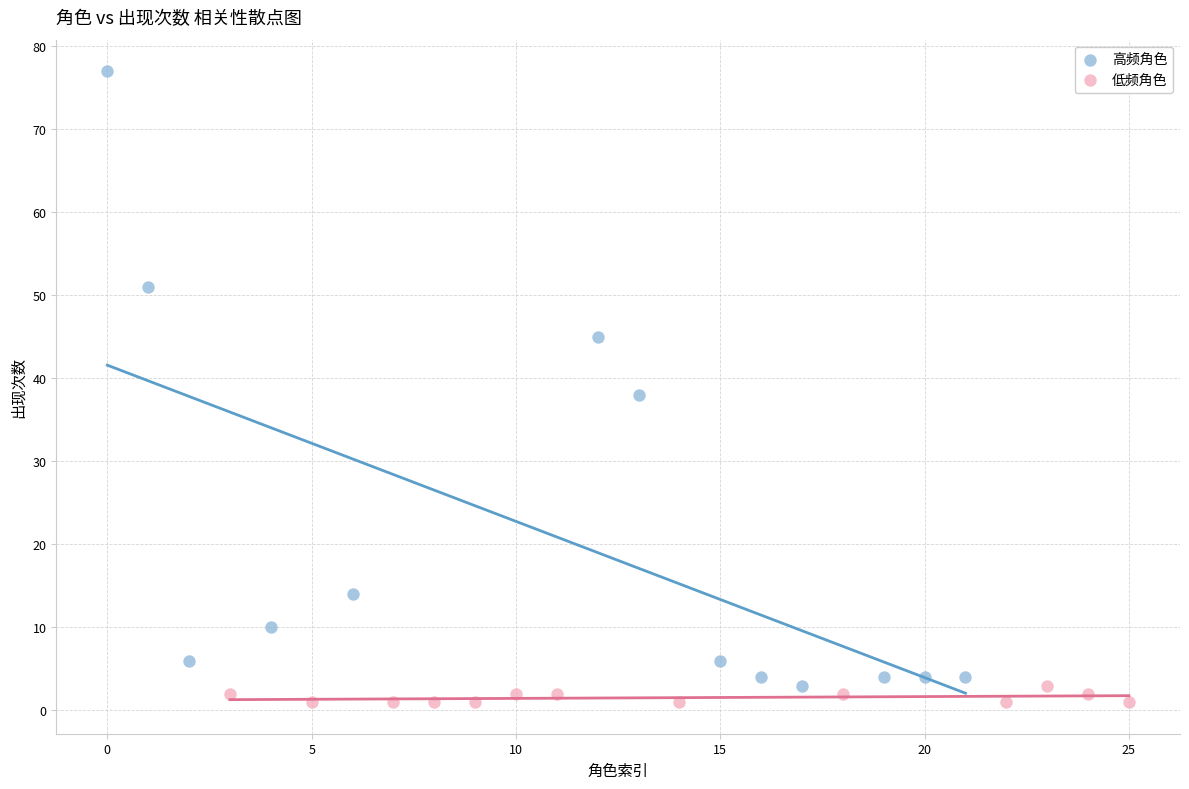

Which series reaches the maximum Y coordinate?

高频角色